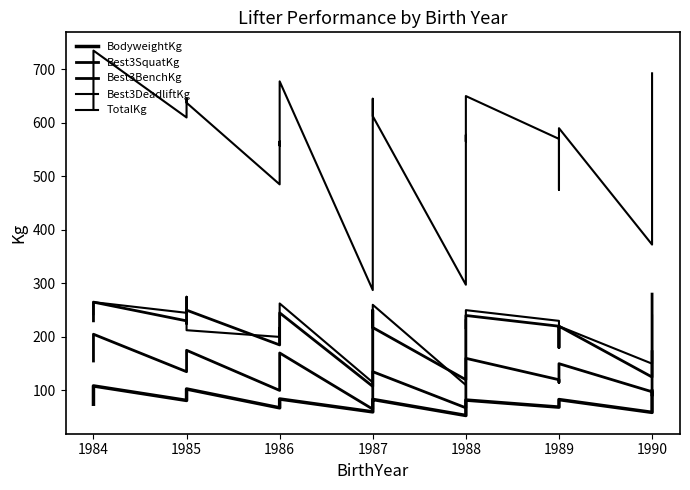

True or false: BodyweightKg and Best3SquatKg intersect in this chart.

False